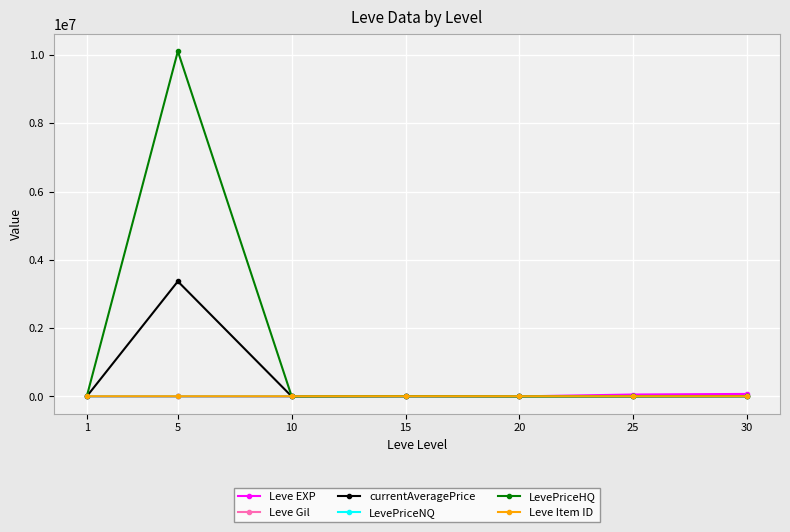

What is the value of the LevePriceHQ point at the 2nd from the left?

10110000.6